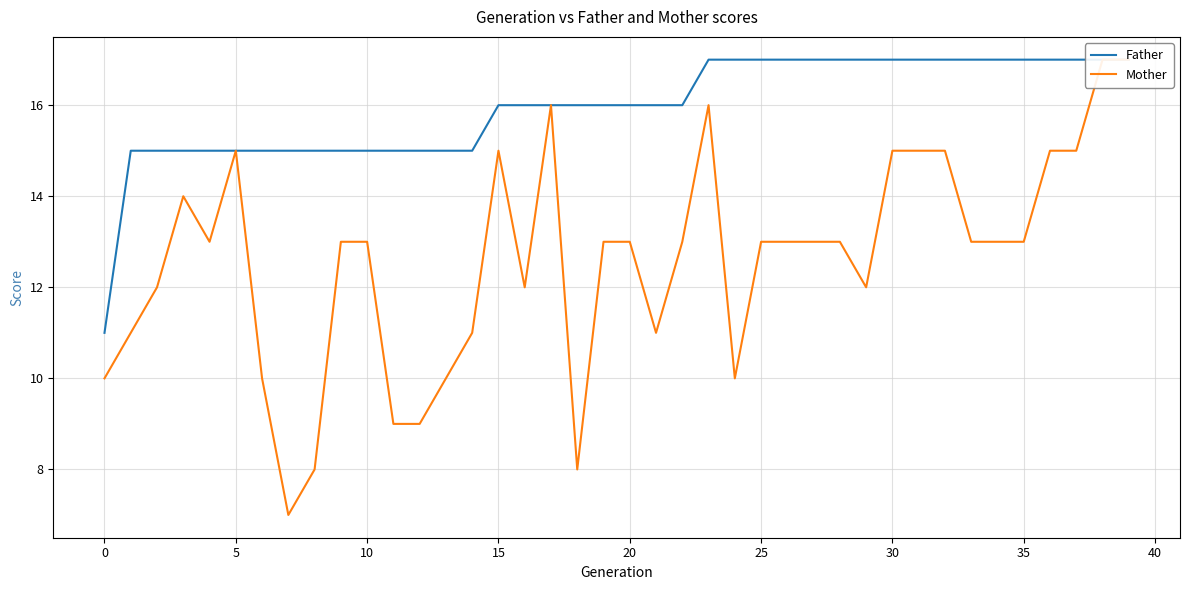

True or false: Father has more than 0 interior local peaks.

False